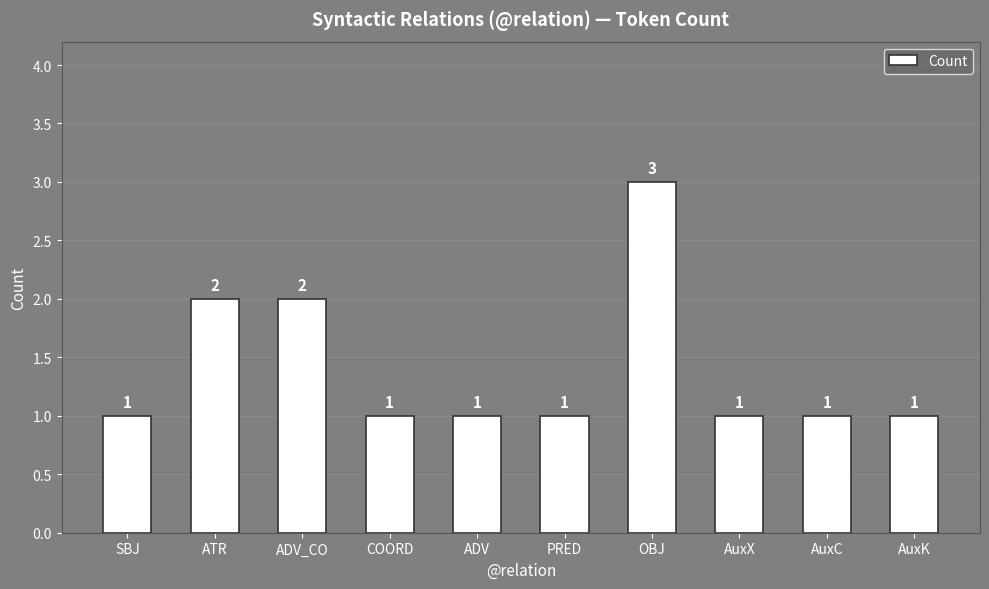

What is the value of the 6th bar from the left?

1